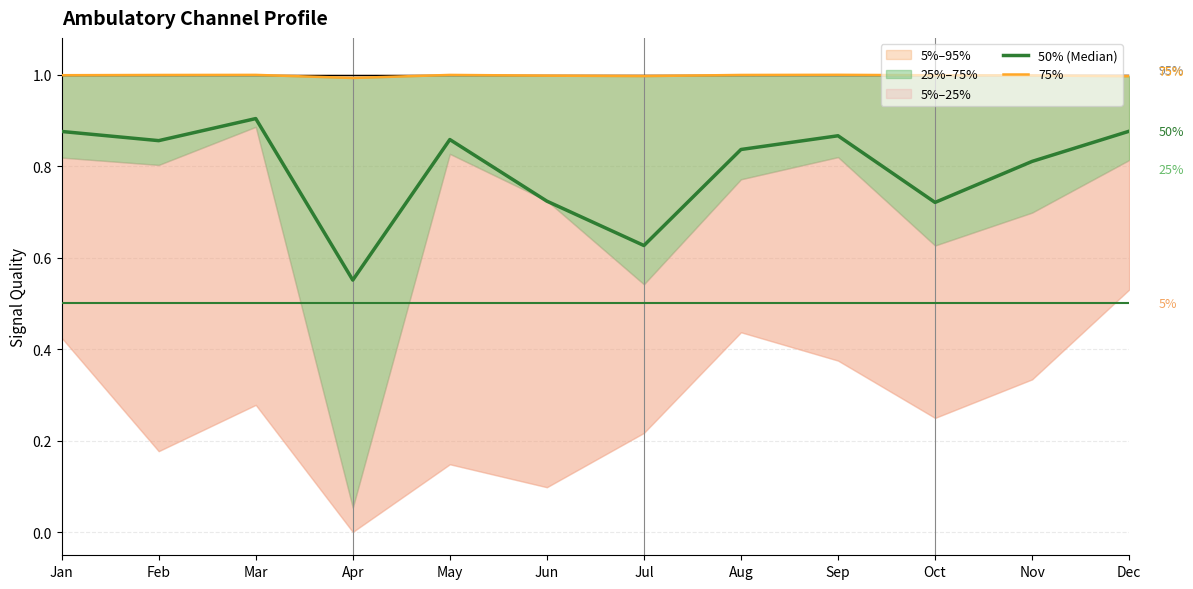

True or false: 50% (Median) and 75% cross at least once.

False